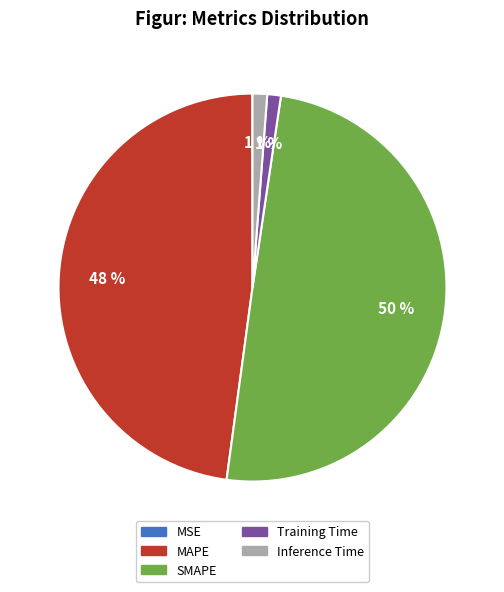

Do Inference Time and Training Time together represent more than half of the pie?

No